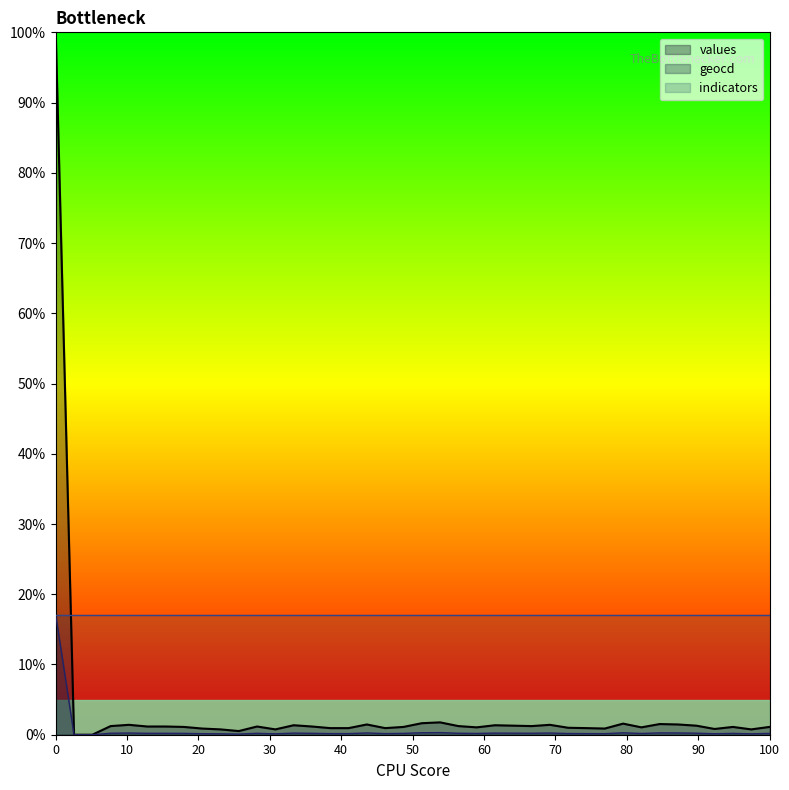

What is the approximate value of geocd at 16?

0.2